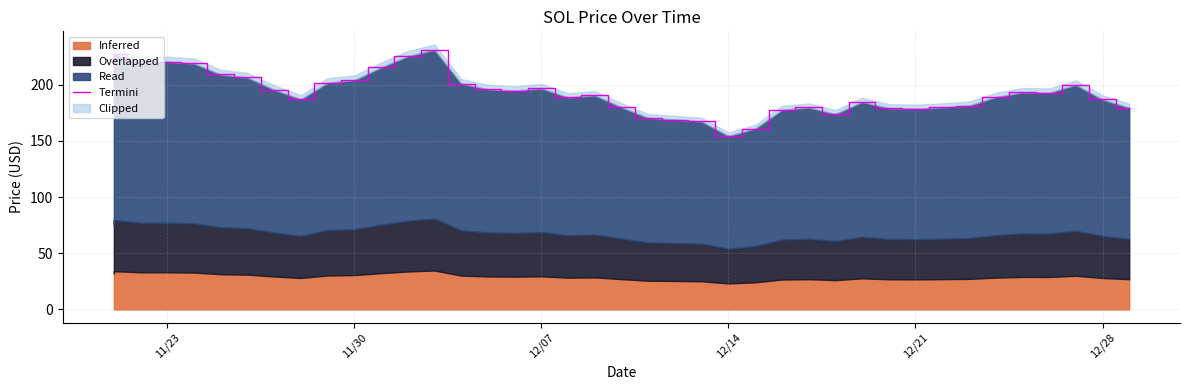

What is the smallest value displayed?

154.3